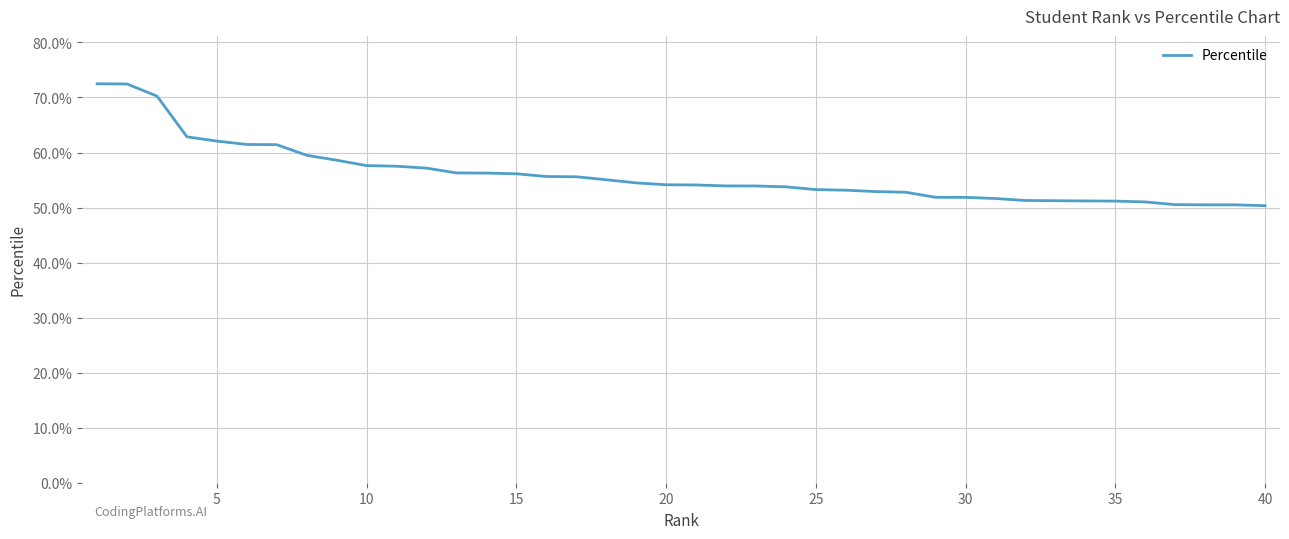

Does the chart have visible grid lines?

Yes